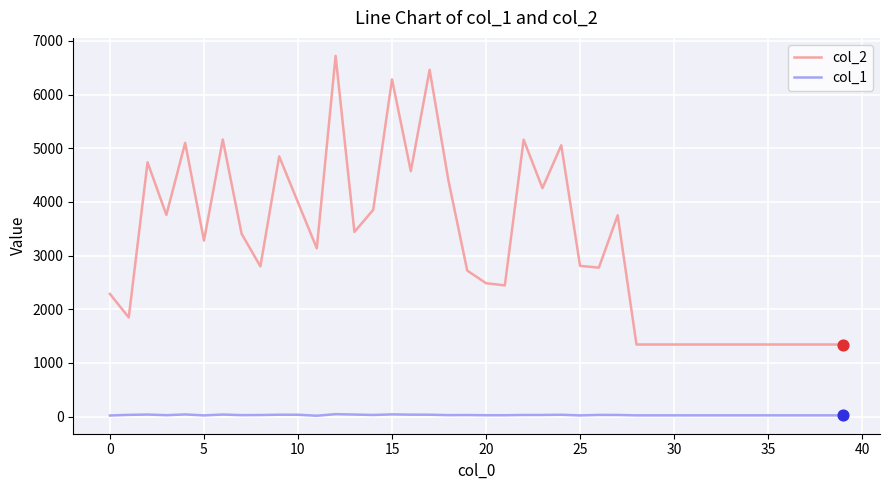

Which series has the largest total across all categories?

col_2